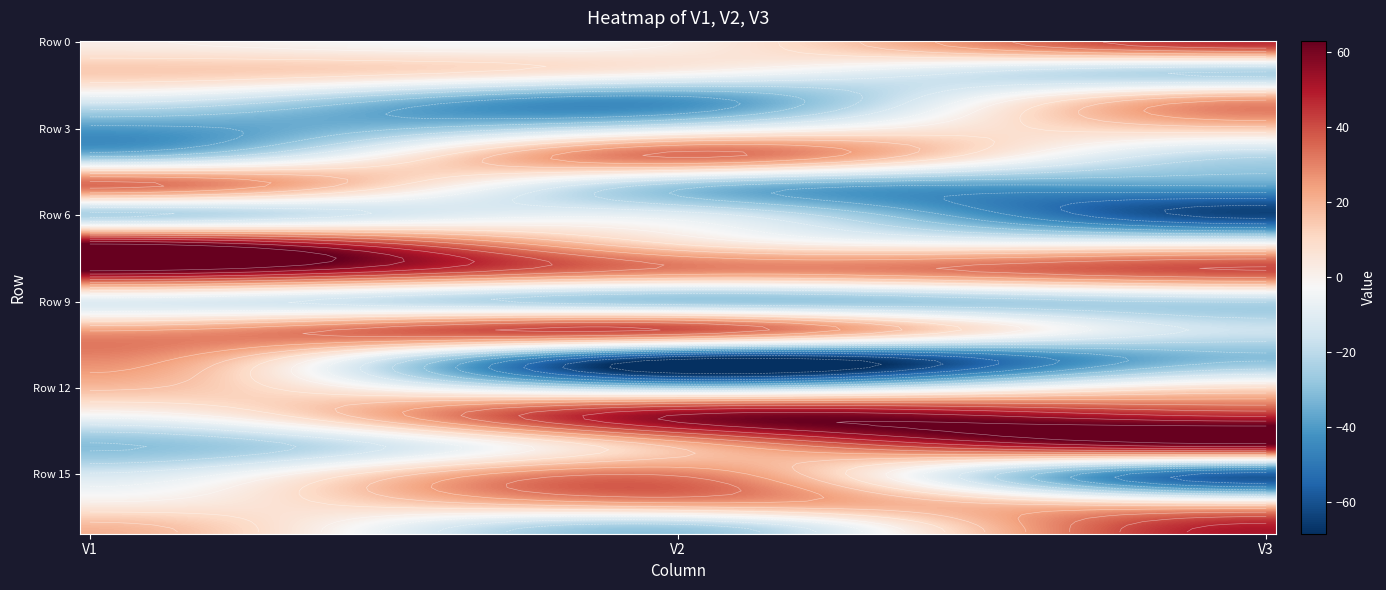

What is the lowest value of the Row 4 series?

-28.3